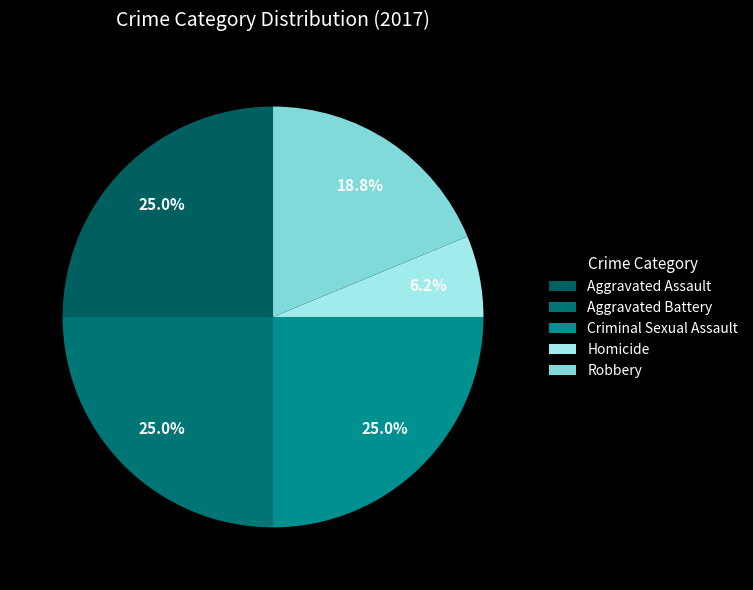

How many slices are in this pie chart?

5